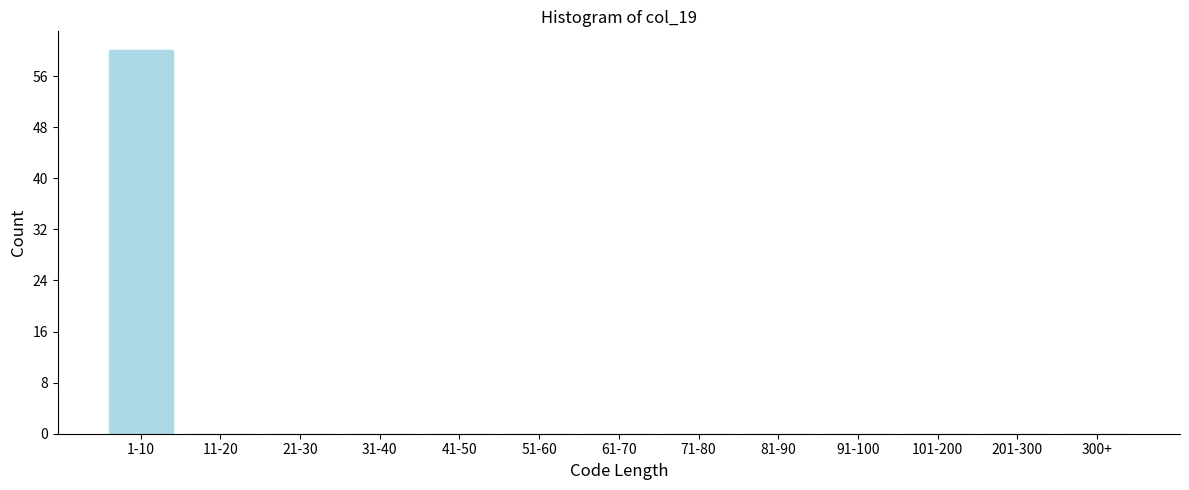

Reading left to right, transcribe all the data shown in this chart.

1-10=60	11-20=0	21-30=0	31-40=0	41-50=0	51-60=0	61-70=0	71-80=0	81-90=0	91-100=0	101-200=0	201-300=0	300+=0